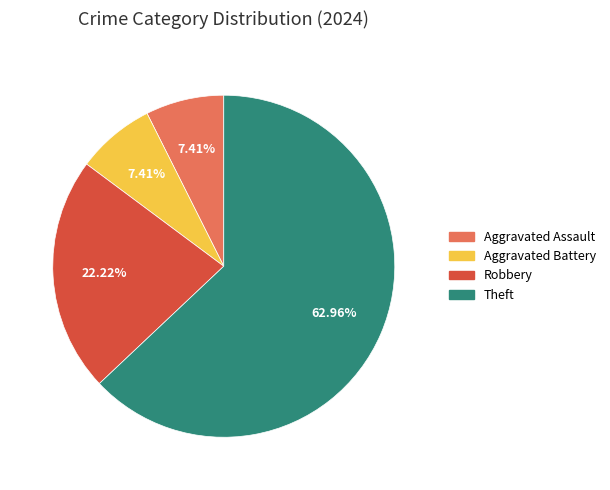

What is the largest slice in the pie chart?

Theft